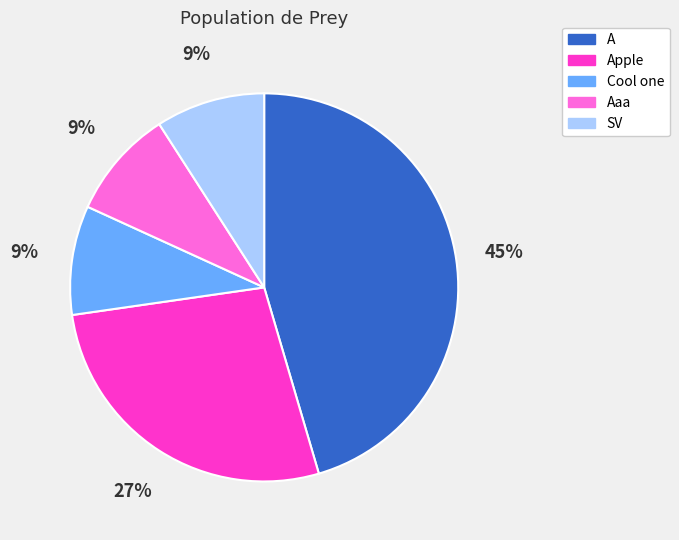

Does SV account for over 50% of the chart?

No